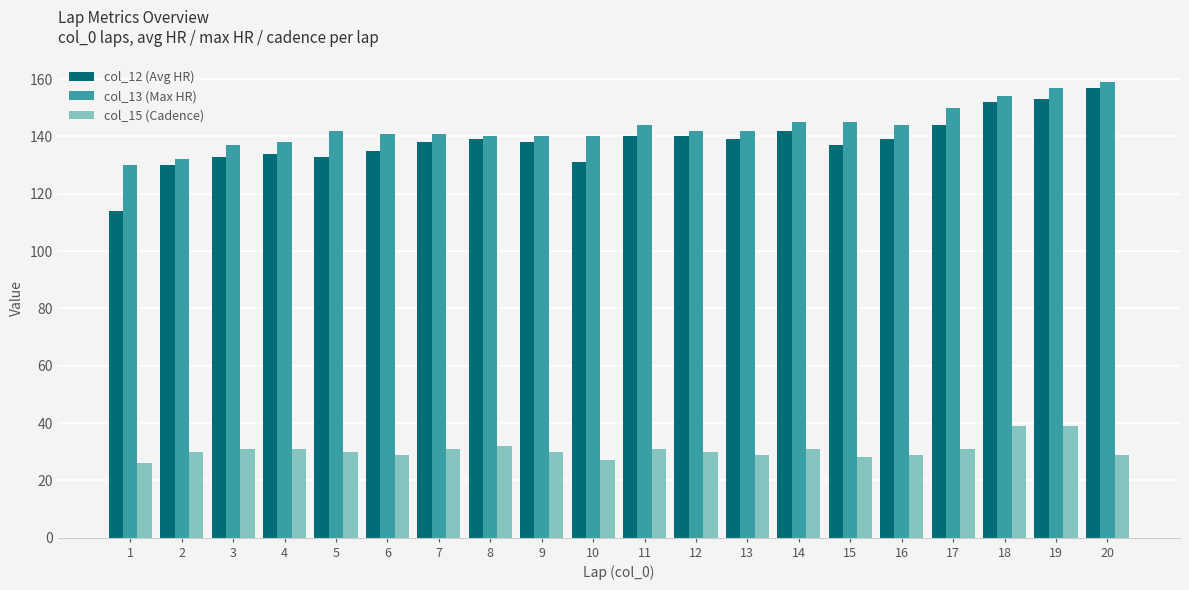

Reading left to right, transcribe all the data shown in this chart.

col_12 (Avg HR): 114	130	133	134	133	135	138	139	138	131	140	140	139	142	137	139	144	152	153	157
col_13 (Max HR): 130	132	137	138	142	141	141	140	140	140	144	142	142	145	145	144	150	154	157	159
col_15 (Cadence): 26	30	31	31	30	29	31	32	30	27	31	30	29	31	28	29	31	39	39	29